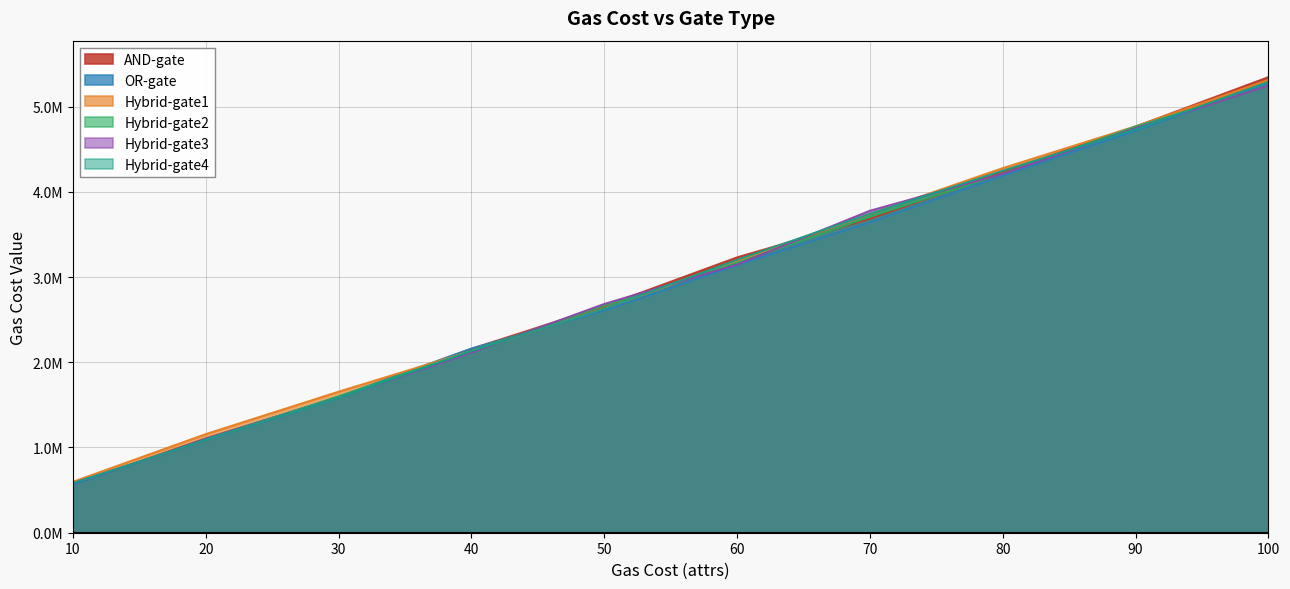

What is the maximum value shown in the chart?

5346008